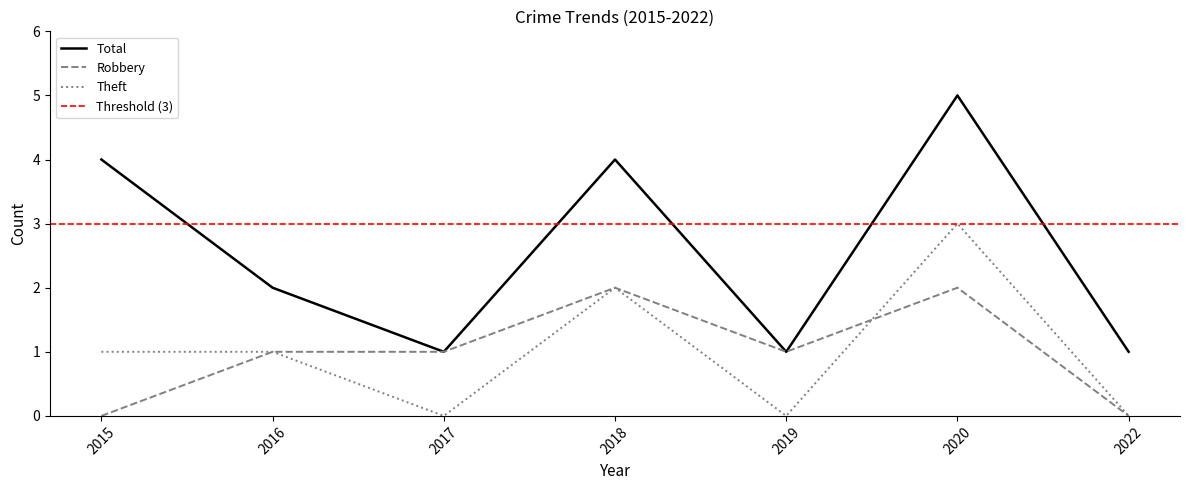

Is it true that Total equals 5 at 2020?

True